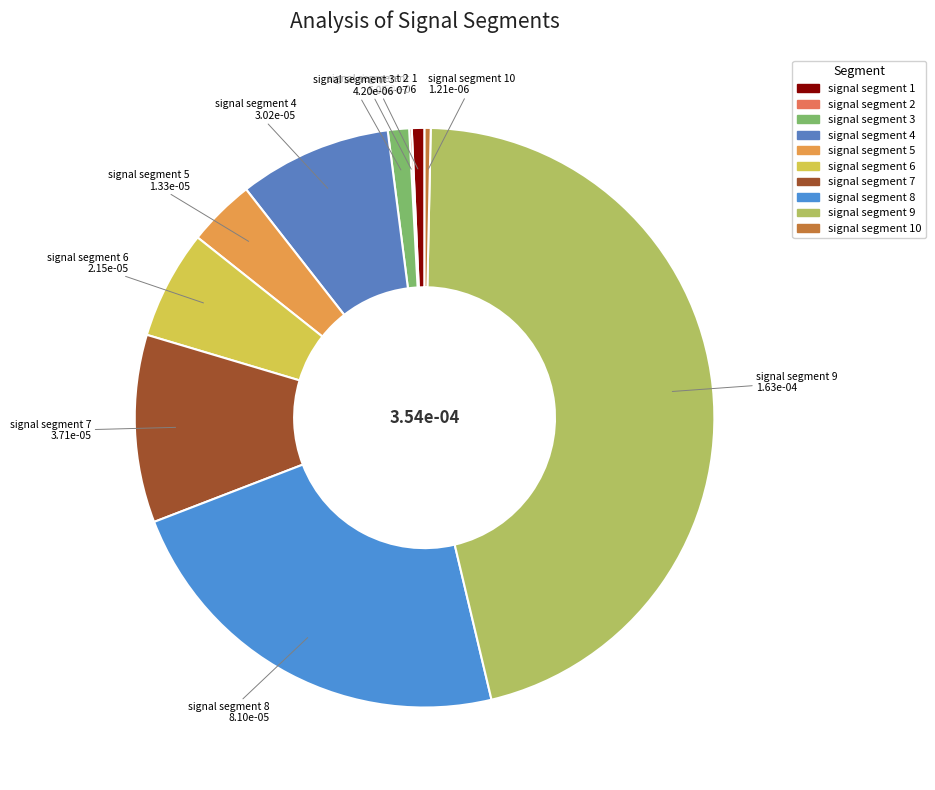

How many segments does this pie chart have?

10